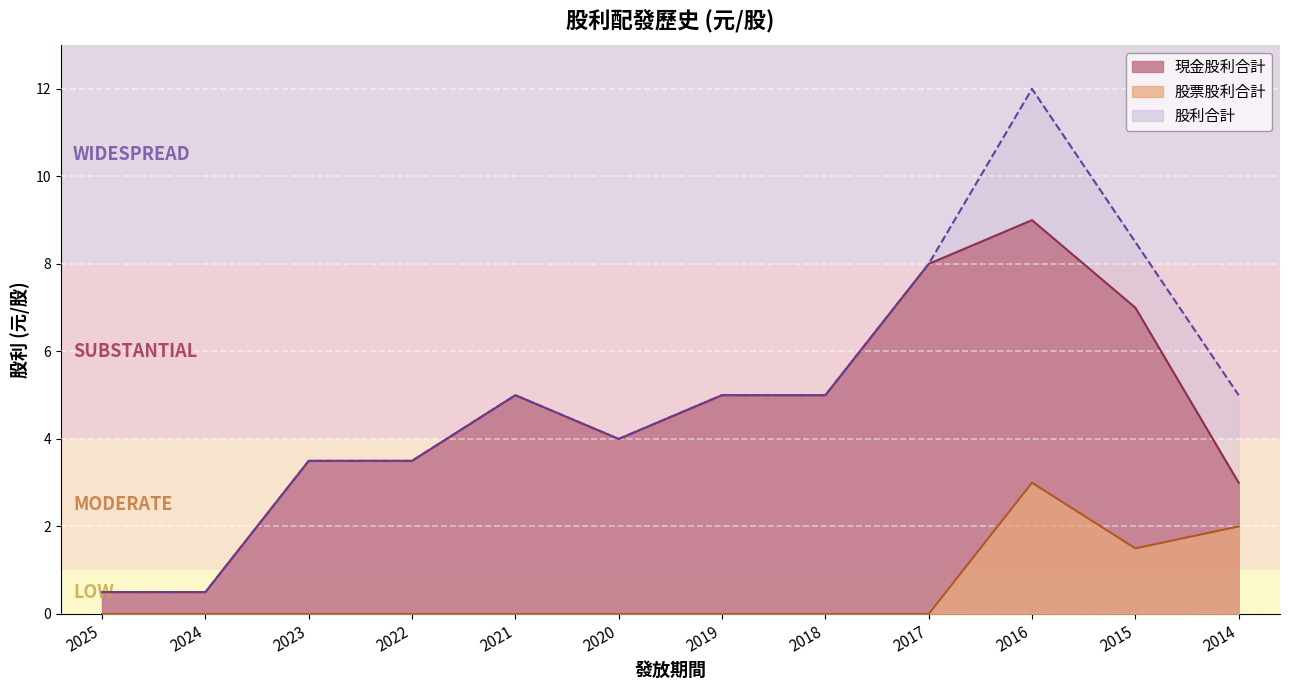

Reading left to right, extract all data points from this chart.

現金股利合計: 0.5	0.5	3.5	3.5	5.0	4.0	5.0	5.0	8.0	9.0	7.0	3.0
股票股利合計: 0.0	0.0	0.0	0.0	0.0	0.0	0.0	0.0	0.0	3.0	1.5	2.0
股利合計: 0.5	0.5	3.5	3.5	5.0	4.0	5.0	5.0	8.0	12.0	8.5	5.0